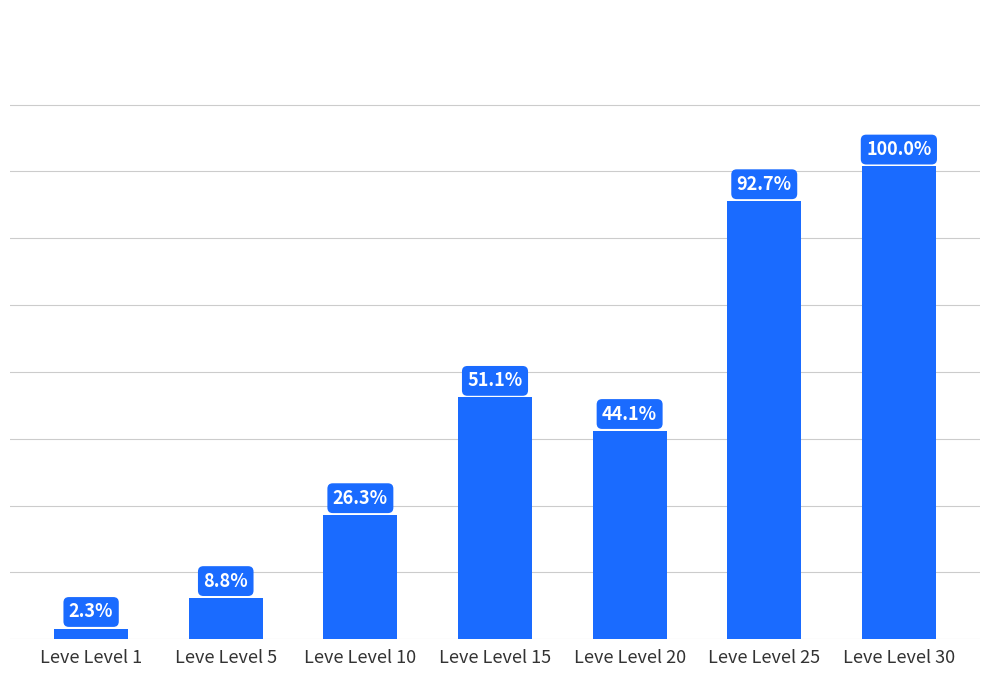

Does the chart contain stacked bars?

No